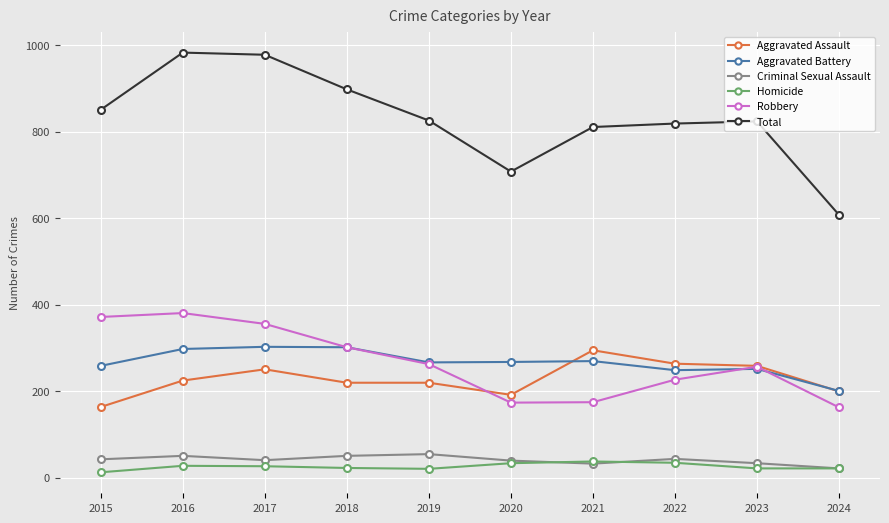

What is the difference between the maximum and minimum values in the Total series?

375